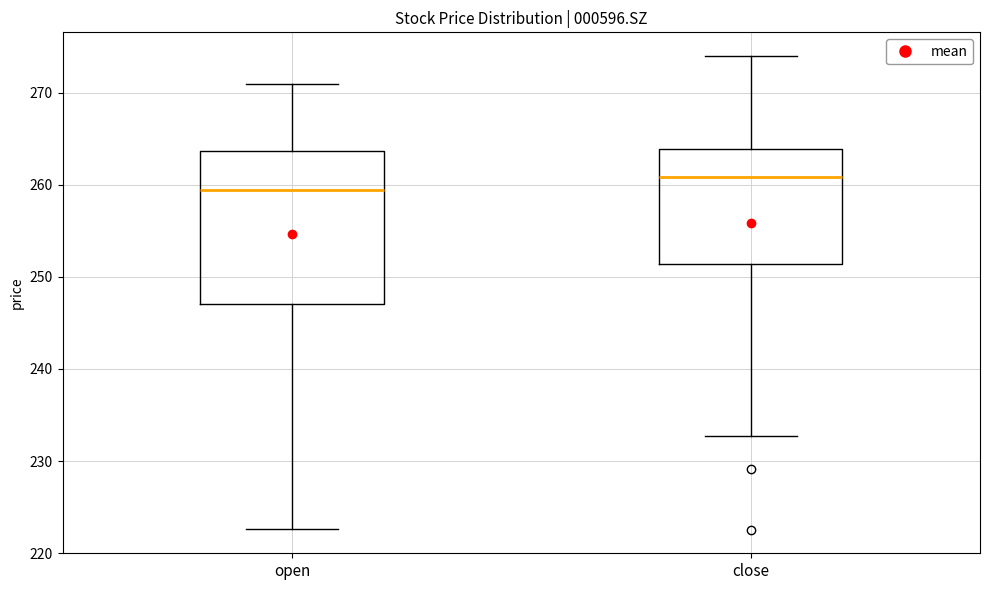

Where does the median line of the box for open sit on the y-axis? The values are not printed on the chart, so give them approximately, as read against the axis.

259